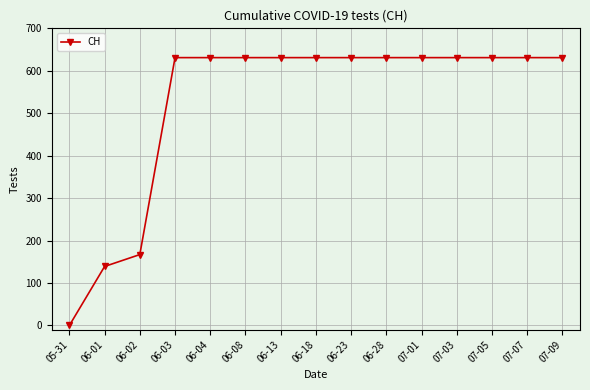

What is the greatest value displayed?

631